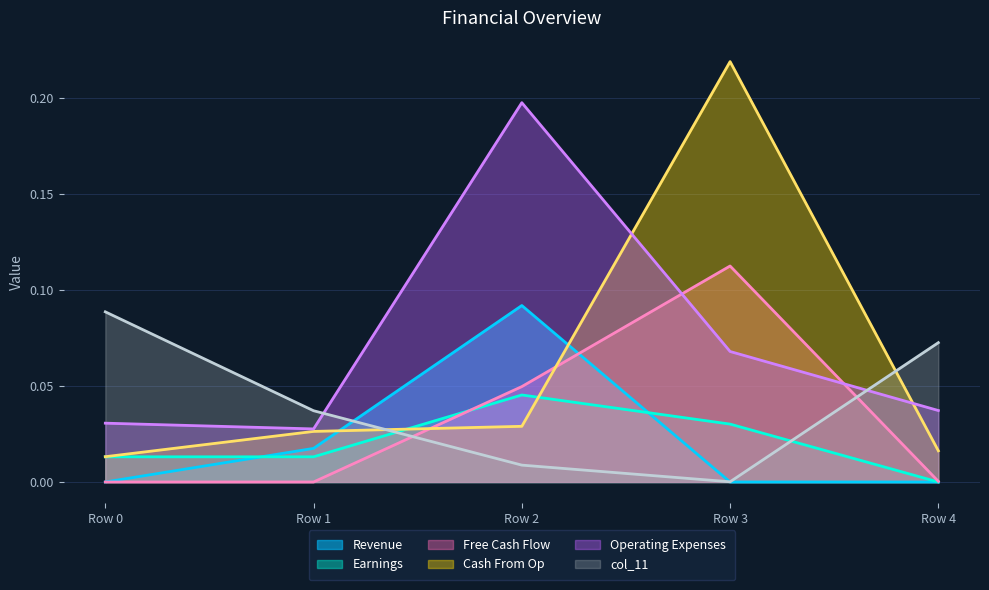

Which series changed the most between Row 2 and Row 3?

Cash From Op